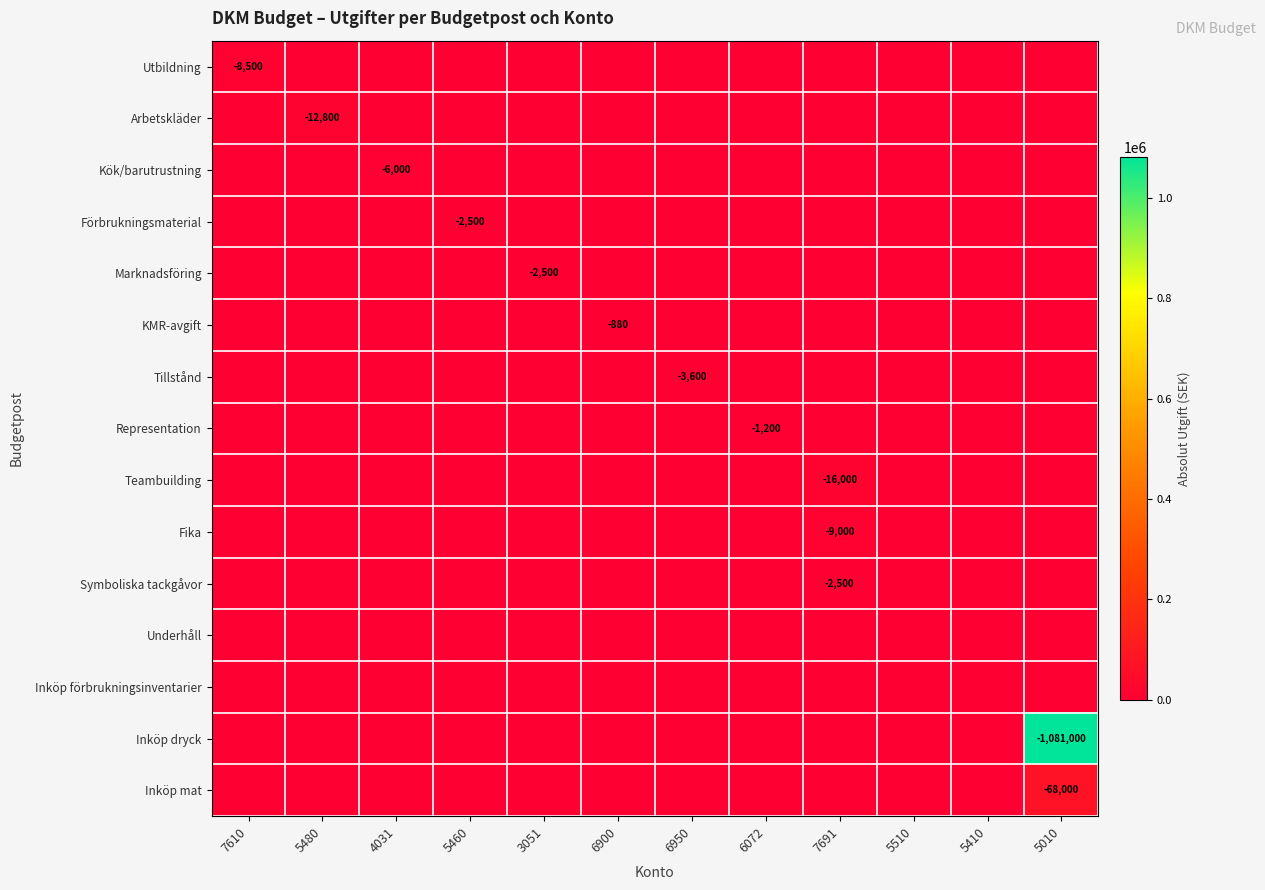

Rank the series at 5010 from lowest to highest value.

Utbildning, Arbetskläder, Kök/barutrustning, Förbrukningsmaterial, Marknadsföring, KMR-avgift, Tillstånd, Representation, Teambuilding, Fika, Symboliska tackgåvor, Underhåll, Inköp förbrukningsinventarier, Inköp mat, Inköp dryck